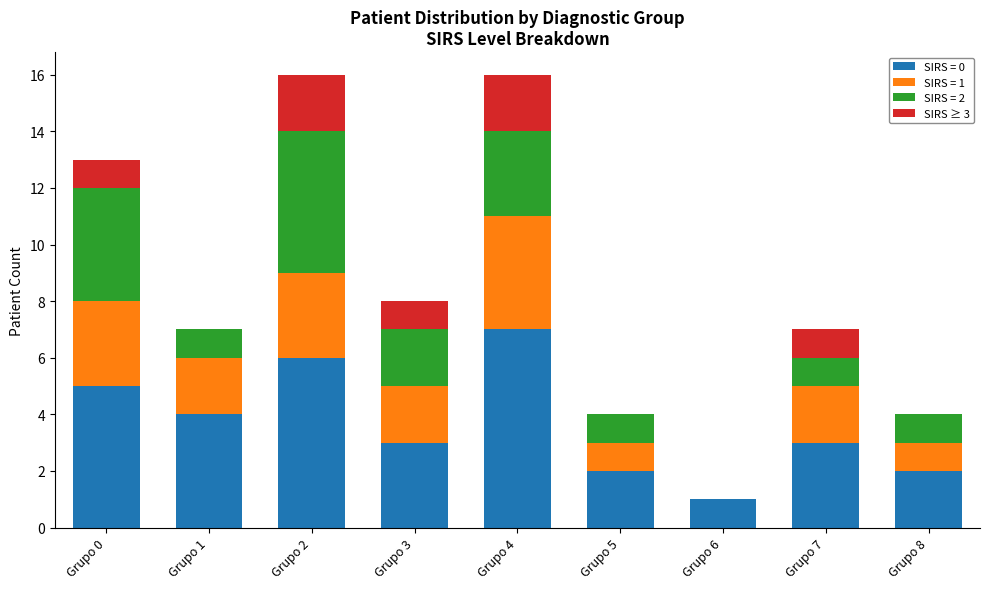

Between Grupo 4 and Grupo 8, which is larger?

Grupo 4